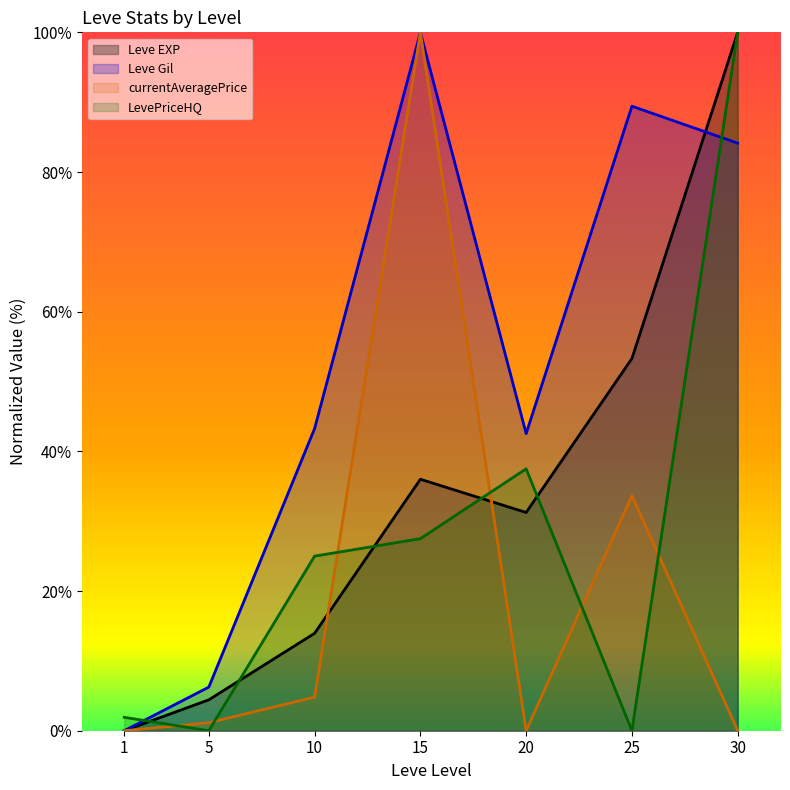

Between which two adjacent categories do Leve Gil and LevePriceHQ first intersect?

1 and 5